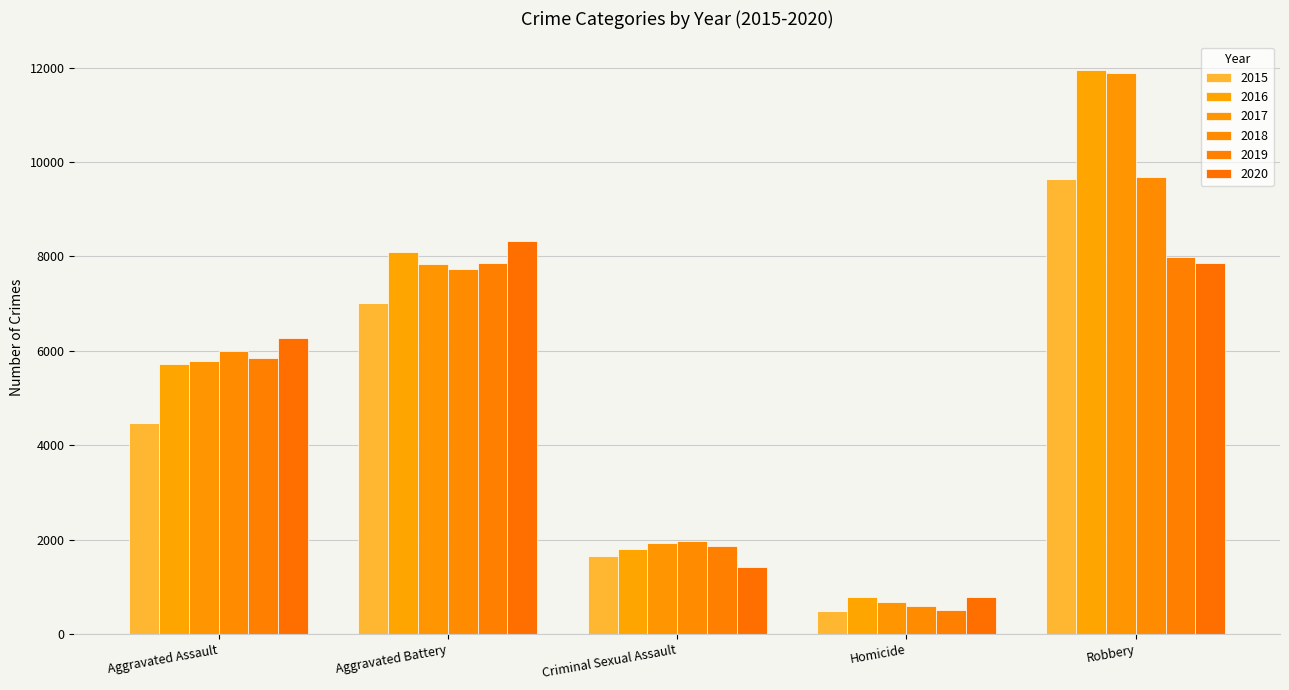

Count the 2015 values in the range 1649 to 7018.

3